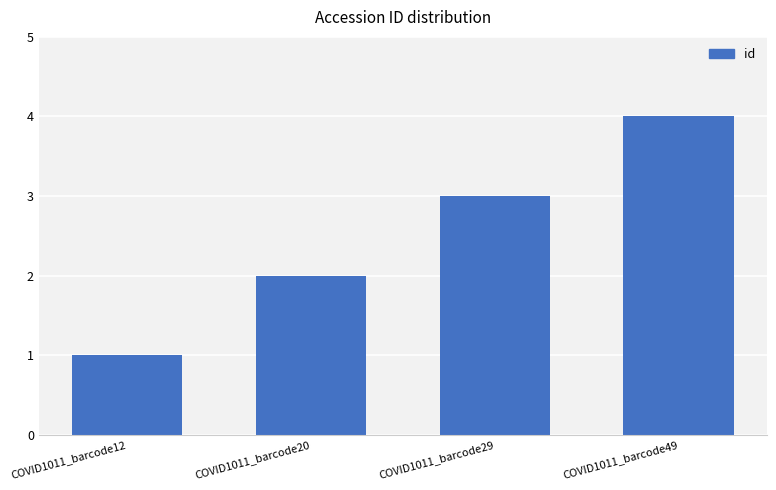

Are the bars horizontal?

No